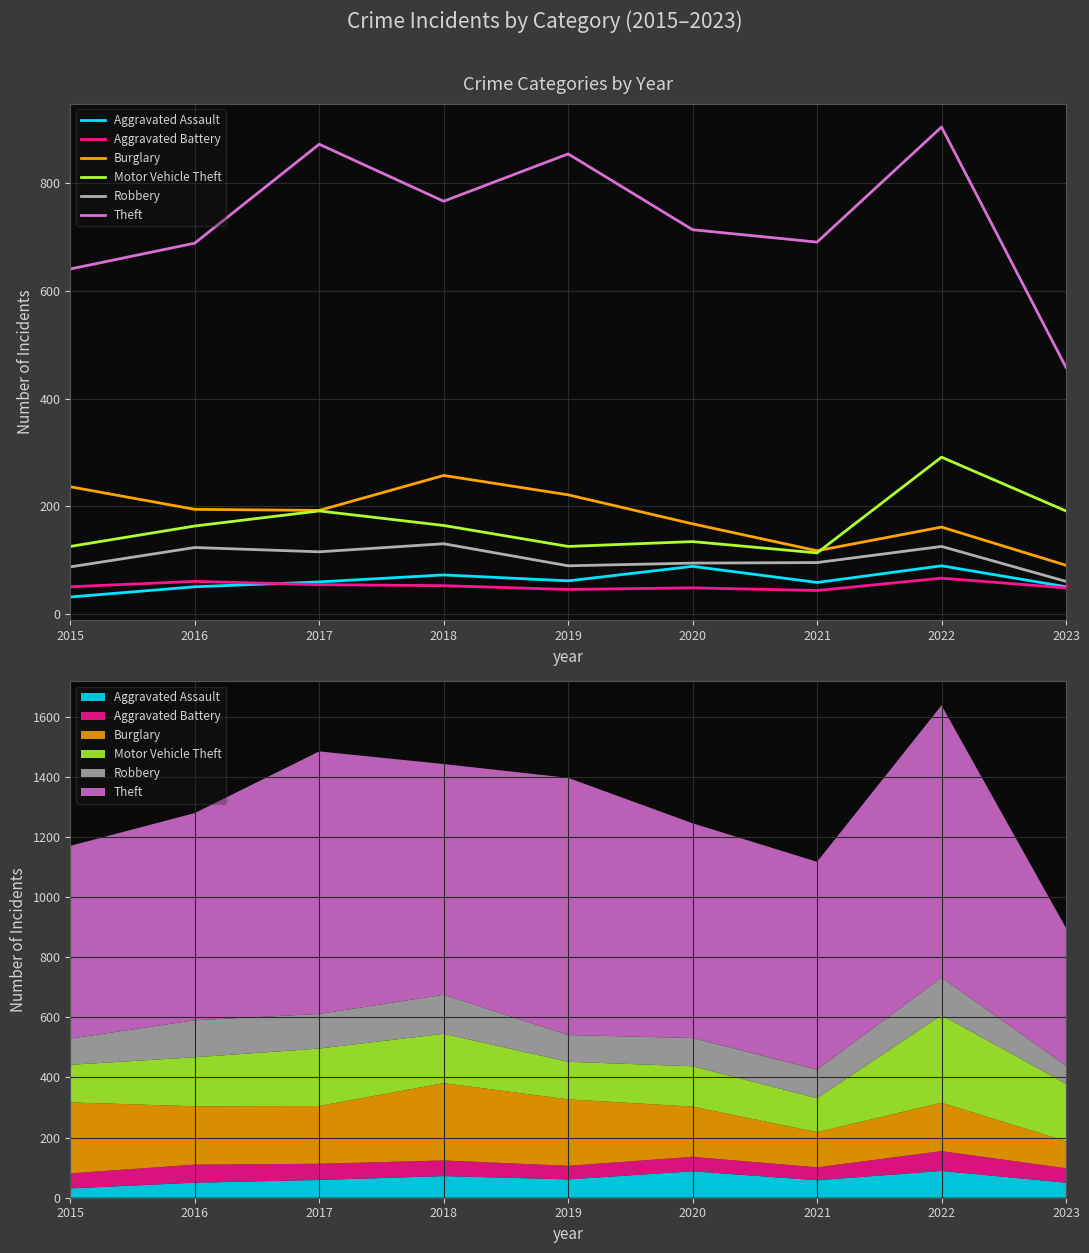

What is the approximate value of Aggravated Assault at 2019?

61